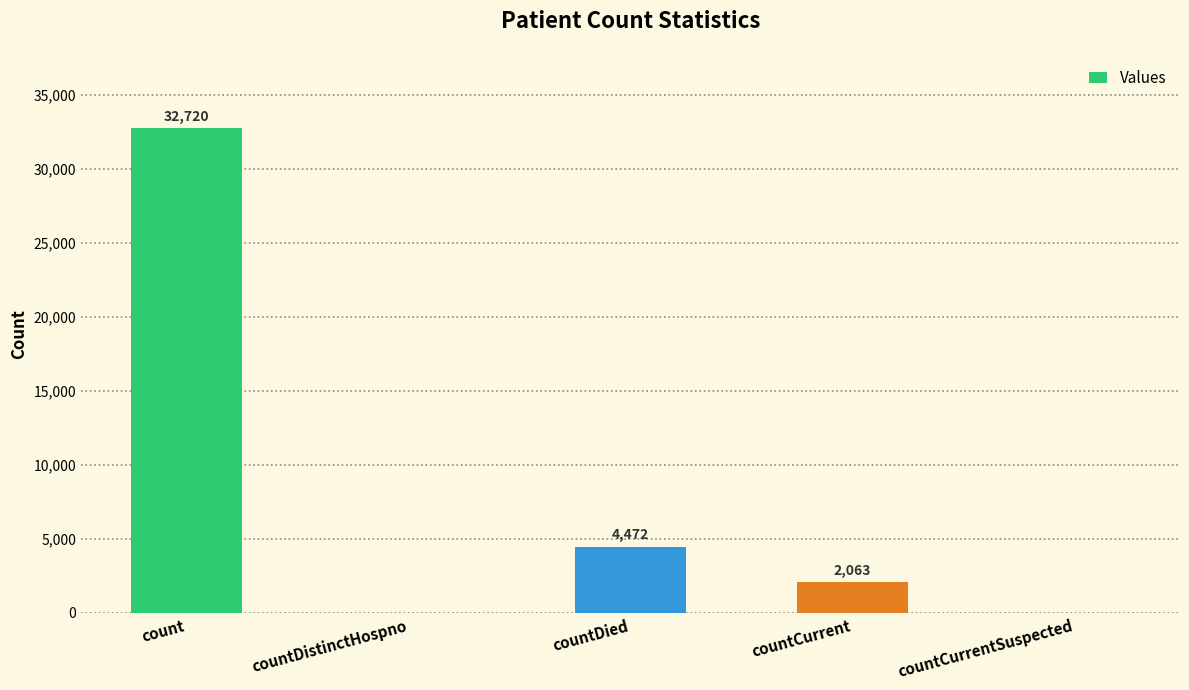

Reading left to right, transcribe all the data shown in this chart.

count=32720	countDistinctHospno=0	countDied=4472	countCurrent=2063	countCurrentSuspected=0